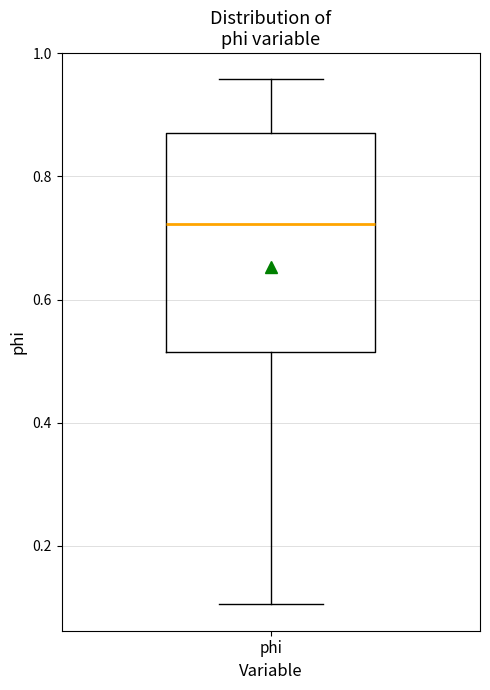

Where is the lower edge of the box for phi on the y-axis? The values are not printed on the chart, so give them approximately, as read against the axis.

0.52